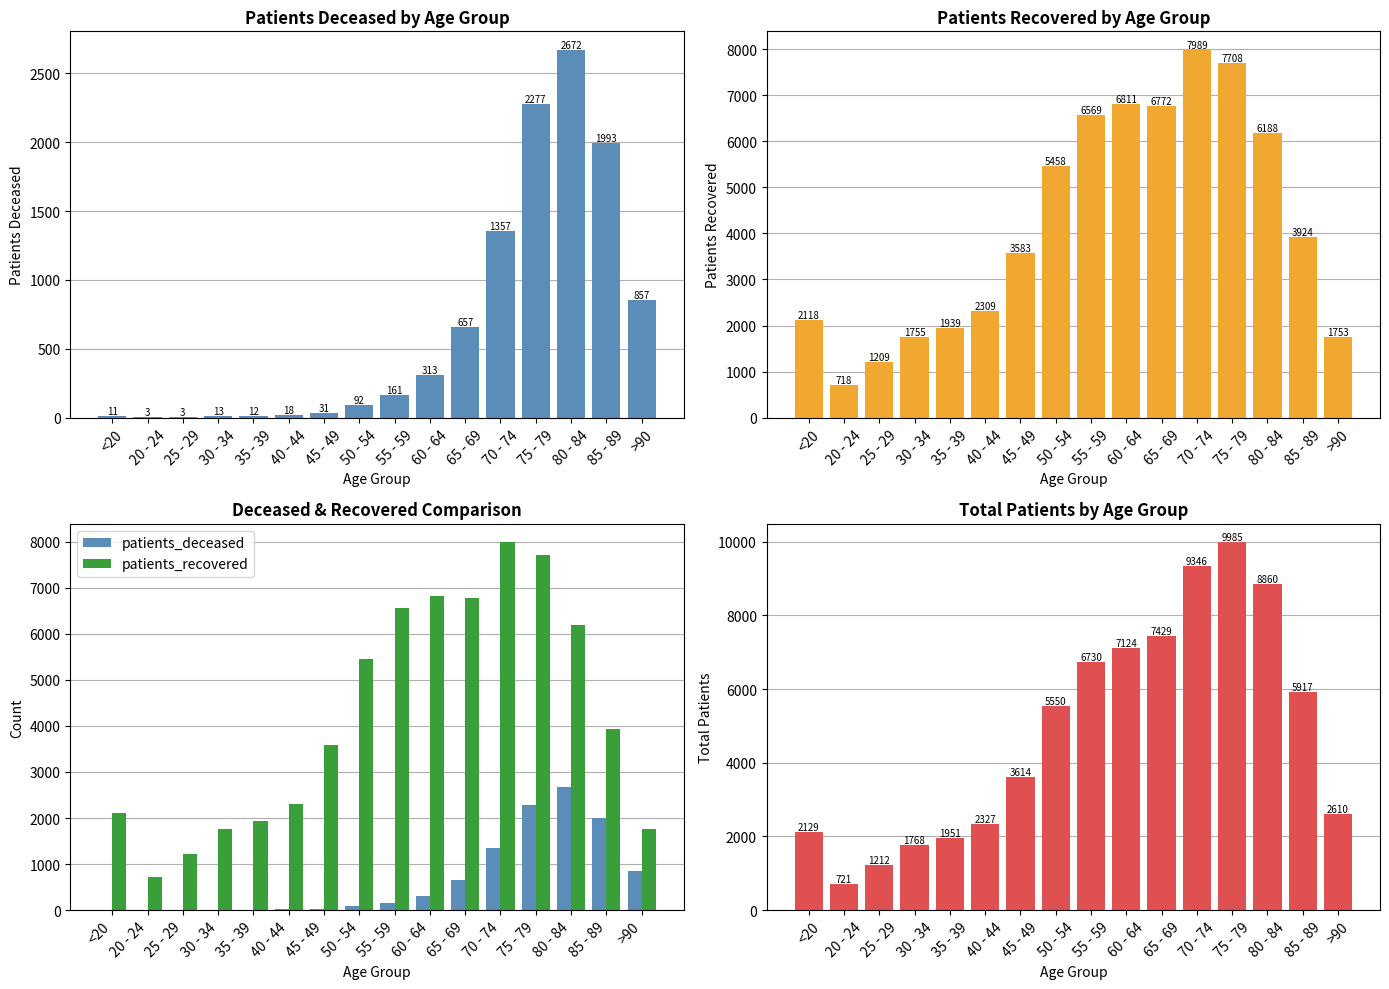

What is the difference between the maximum and minimum values in the patients_recovered series?

7271